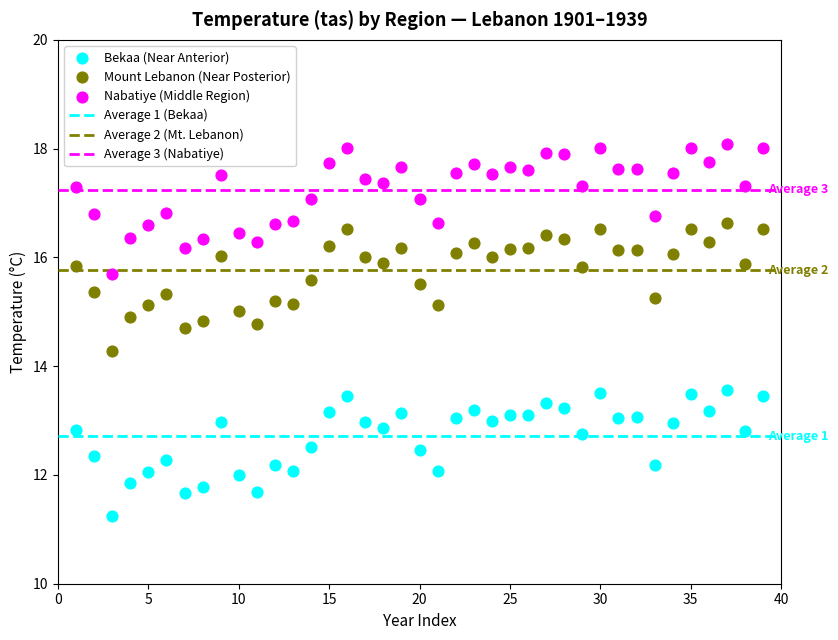

What is the X range (max minus min) for the scatter plot?

38.0